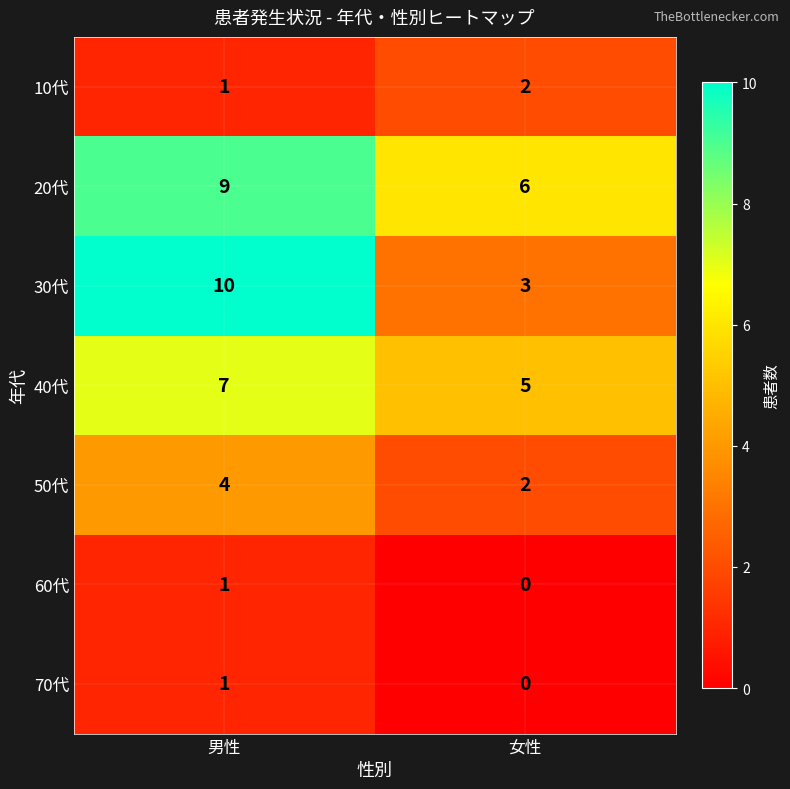

What is the spread (max minus min) of values at 女性?

6